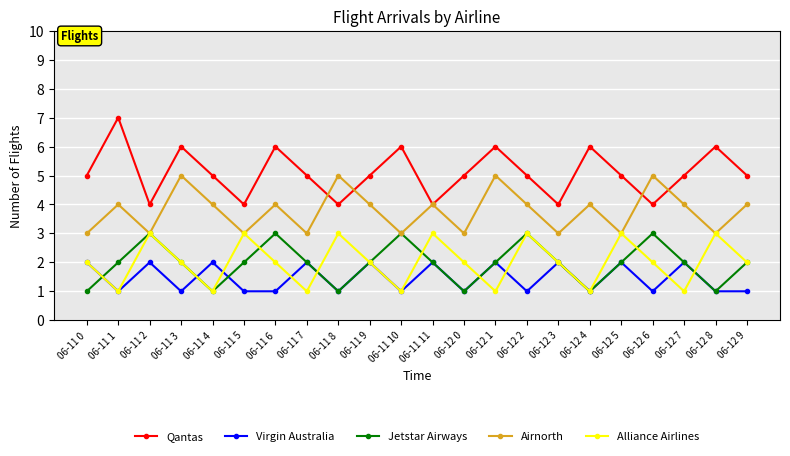

True or false: Virgin Australia and Airnorth intersect in this chart.

False